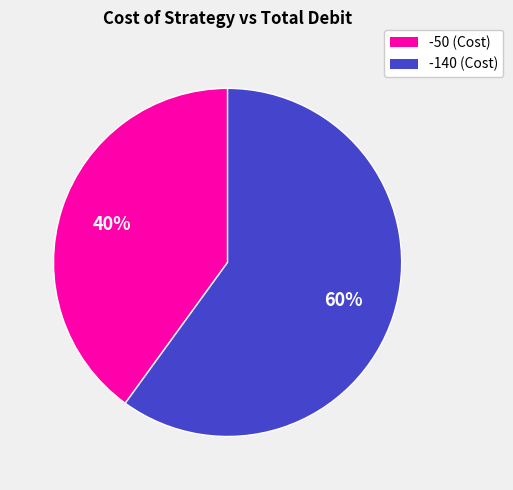

Which category has the smallest portion of the pie?

-50